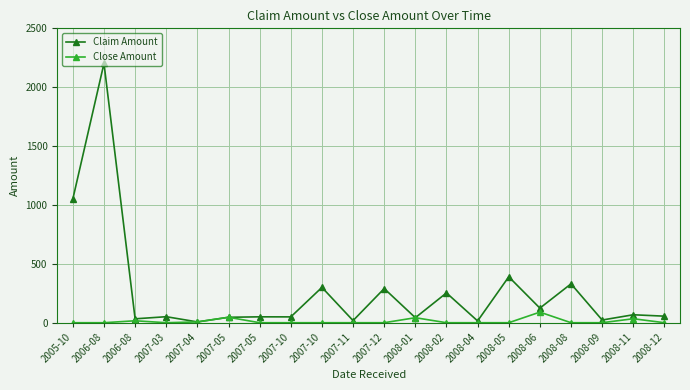

How many values in the Claim Amount series are below 55?

10